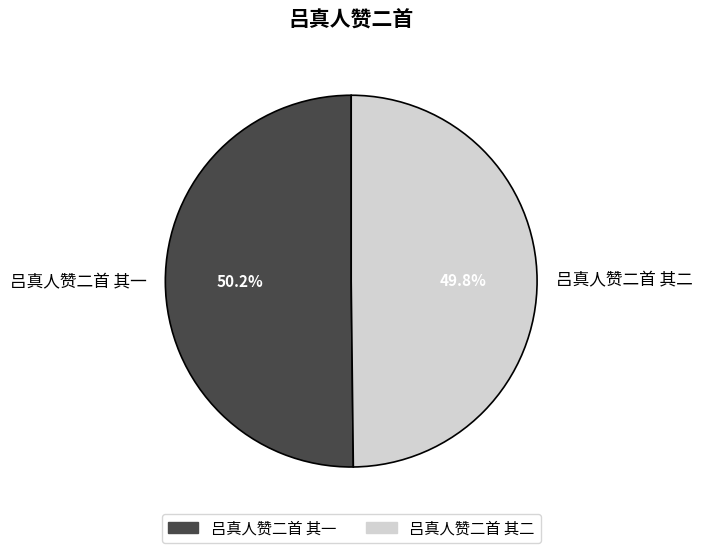

Is there a majority slice in this chart?

Yes